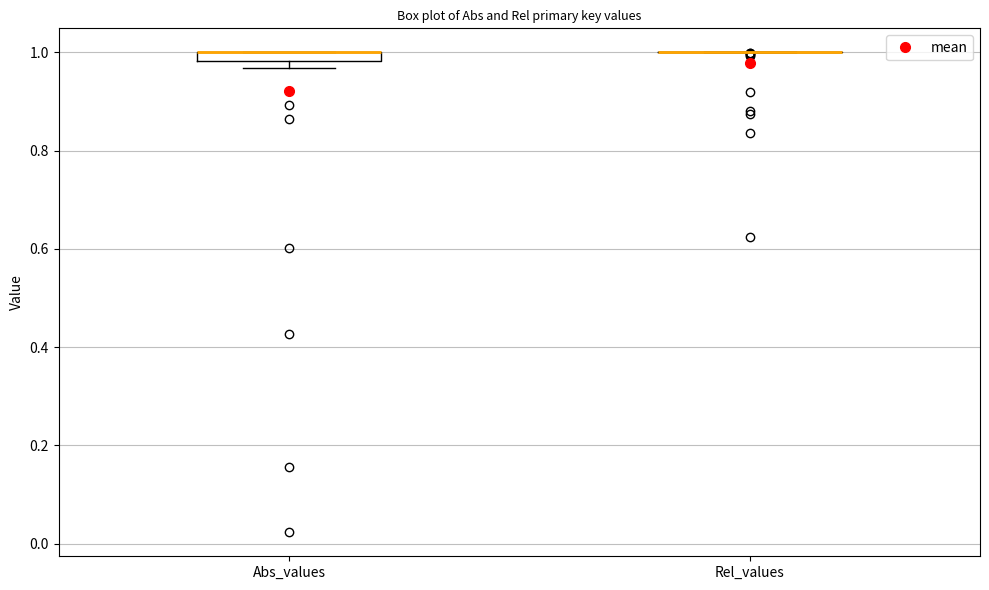

Where is the lower edge of the box for Abs_values on the y-axis? The values are not printed on the chart, so give them approximately, as read against the axis.

0.98